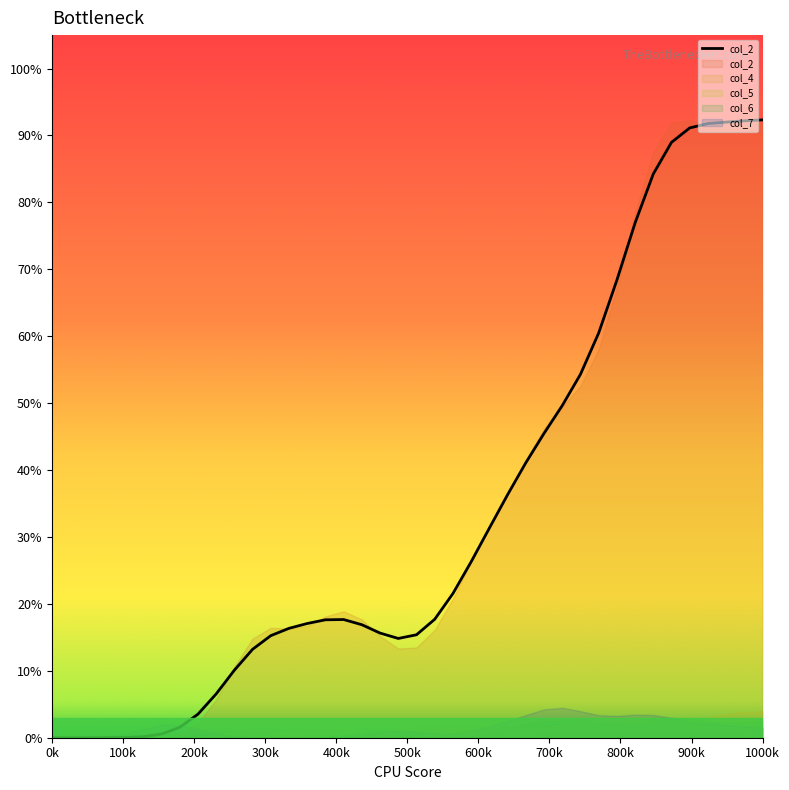

Is the value of col_5 at 16 greater than the value of col_6 at 22?

Yes